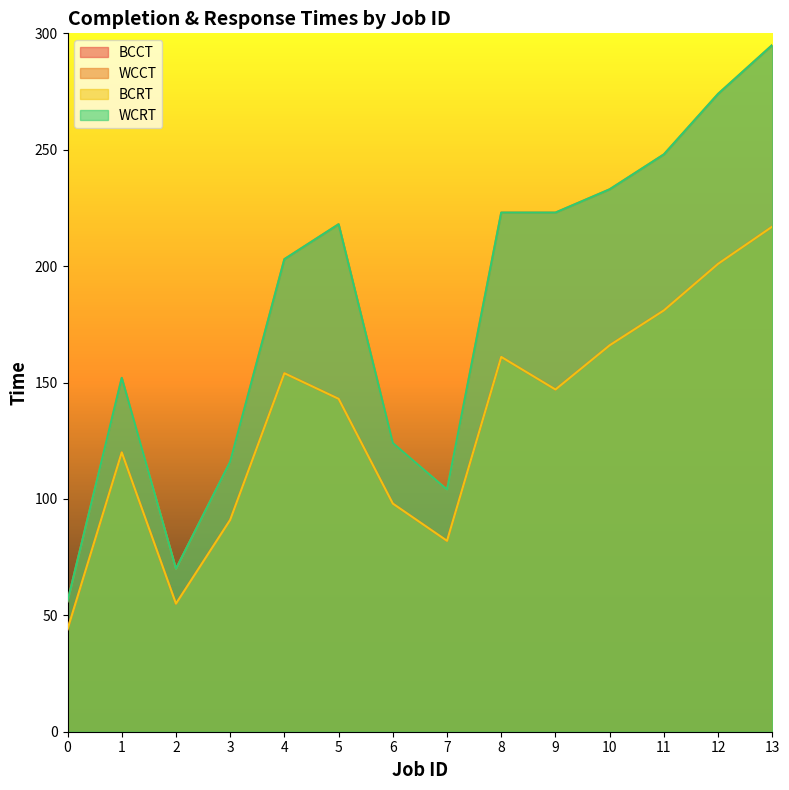

Reading right to left, list all the values displayed in this chart.

BCCT: 13=217	12=201	11=181	10=166	9=147	8=161	7=82	6=98	5=143	4=154	3=91	2=55	1=120	0=44
WCCT: 13=295	12=274	11=248	10=233	9=223	8=223	7=104	6=124	5=218	4=203	3=116	2=70	1=152	0=56
BCRT: 13=217	12=201	11=181	10=166	9=147	8=161	7=82	6=98	5=143	4=154	3=91	2=55	1=120	0=44
WCRT: 13=295	12=274	11=248	10=233	9=223	8=223	7=104	6=124	5=218	4=203	3=116	2=70	1=152	0=56